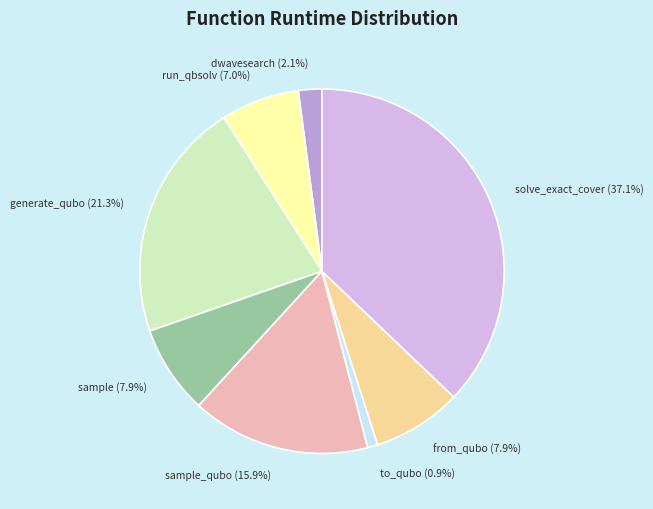

To the nearest percent, what portion does sample represent?

8%